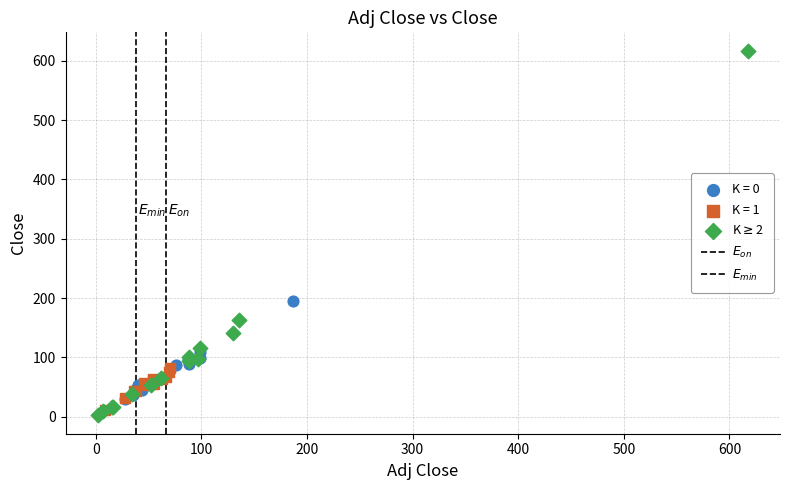

Which series contains the lowest Y value?

K$\geq$2